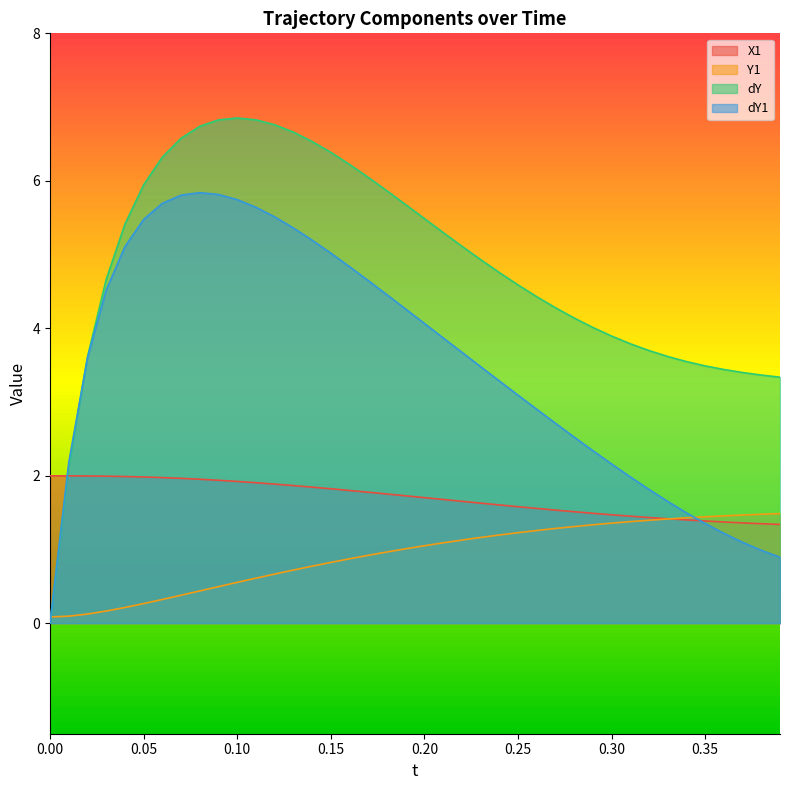

Which series has the widest spread of values?

dY